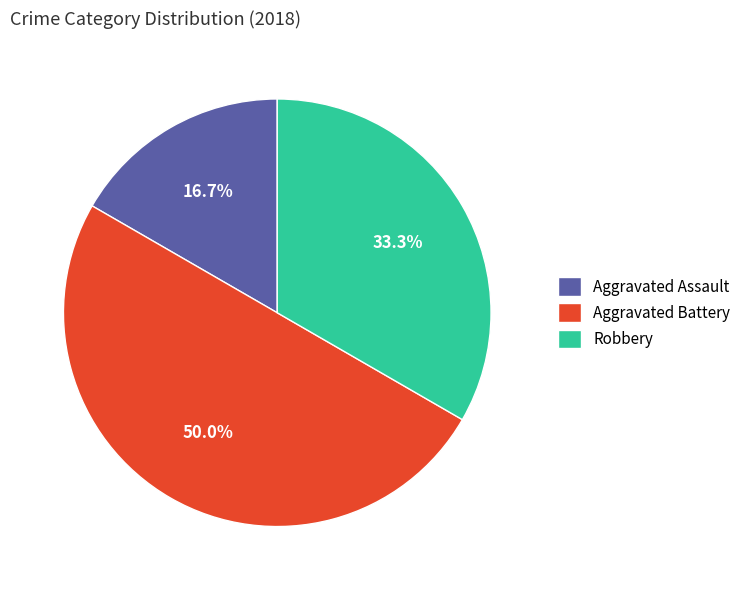

What percentage is NOT represented by Robbery?

66.7%